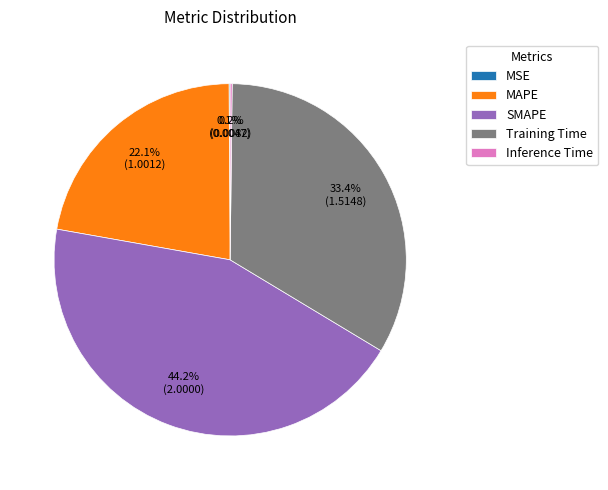

Which has a higher value, Training Time or MAPE?

Training Time